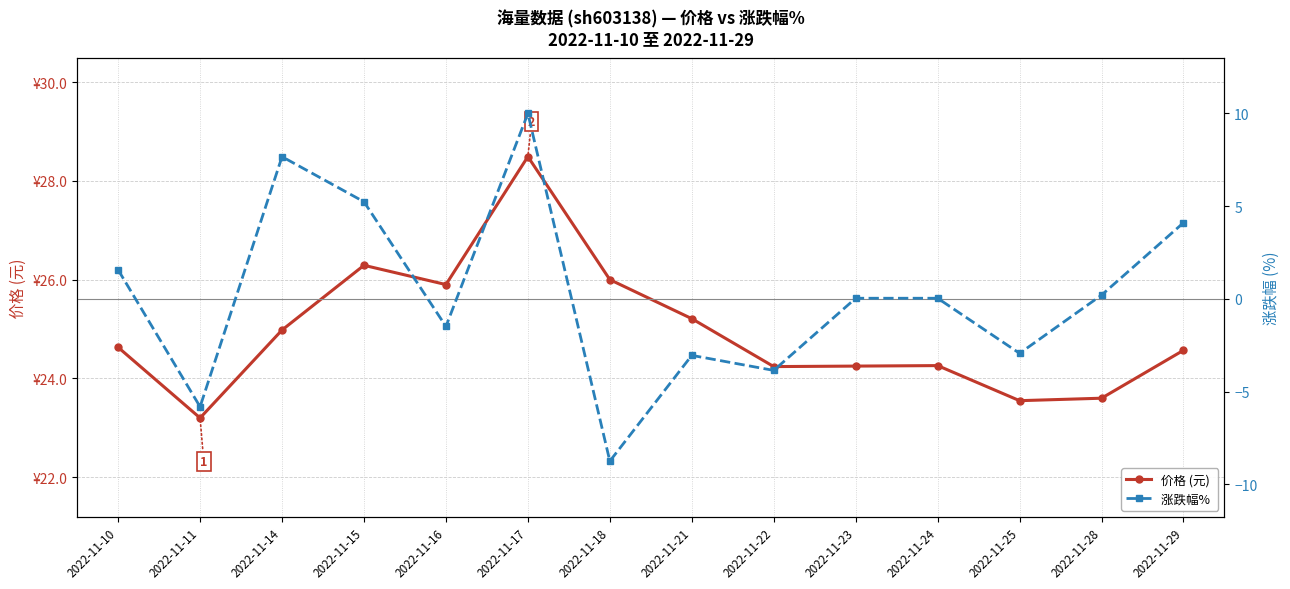

What are all the series names shown in the legend?

价格 (元), 涨跌幅% 